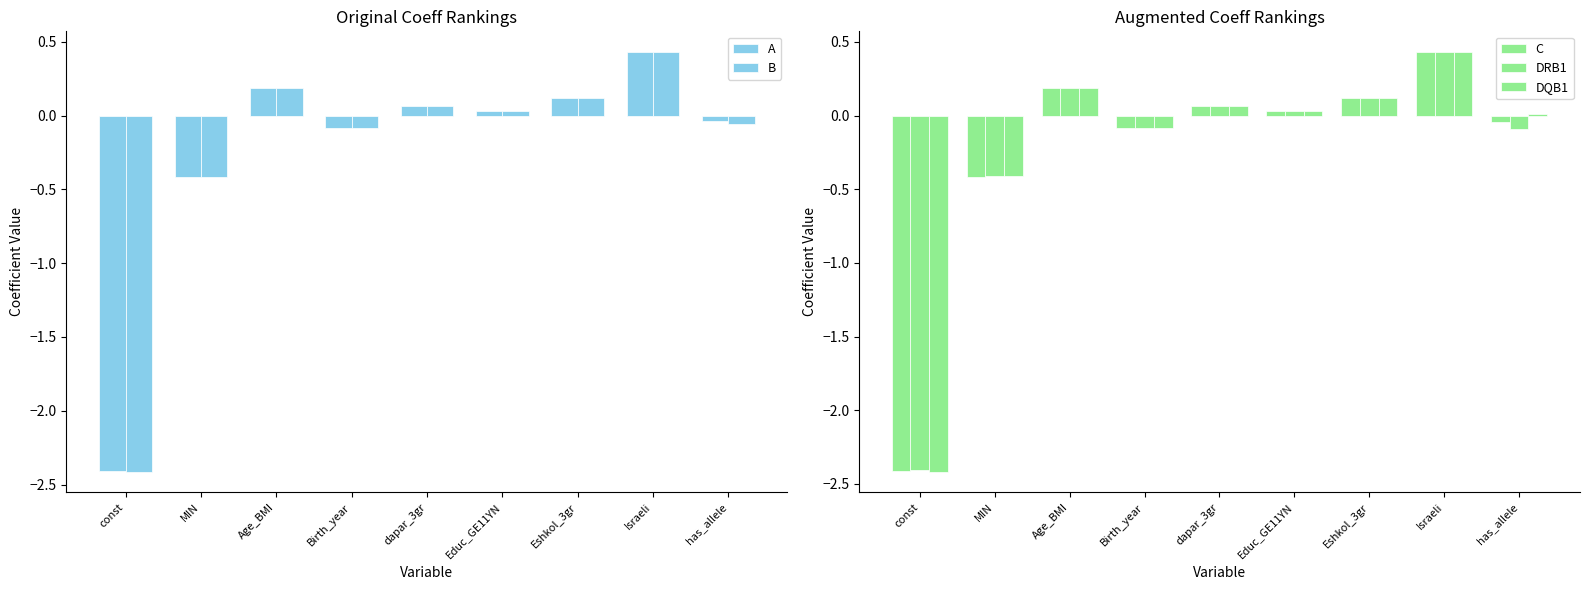

Rank the series by their maximum value, from highest to lowest.

DRB1, B, C, DQB1, A